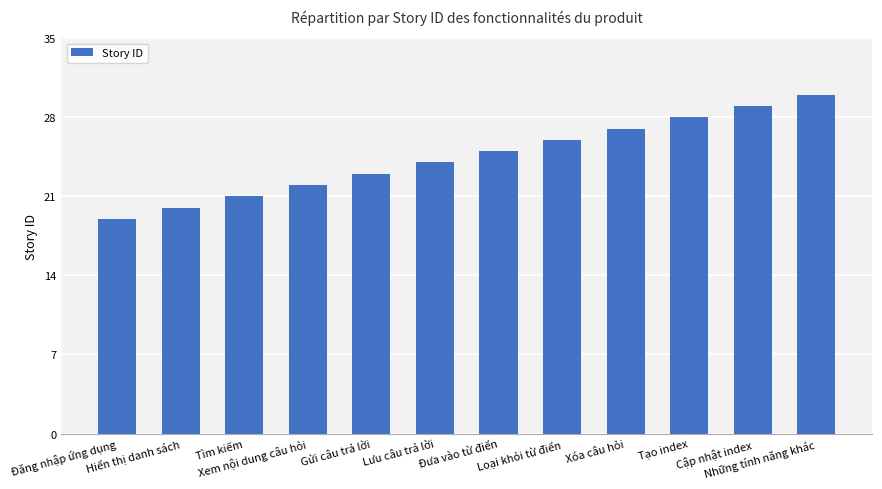

Is it true that the value at Tìm kiếm is 21?

True